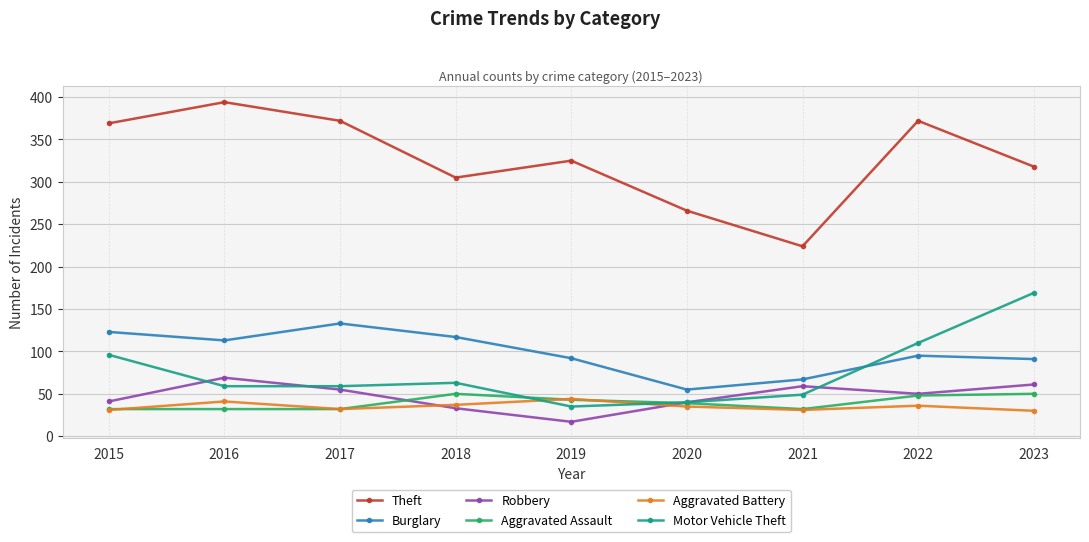

What are all the series names shown in the legend?

Theft, Burglary, Robbery, Aggravated Assault, Aggravated Battery, Motor Vehicle Theft